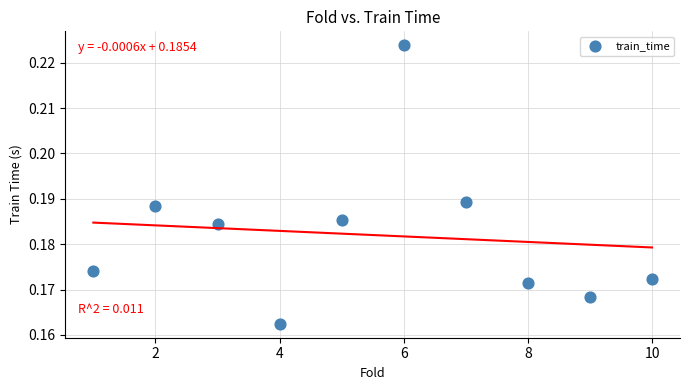

What is the range of X values (max minus min)?

9.0